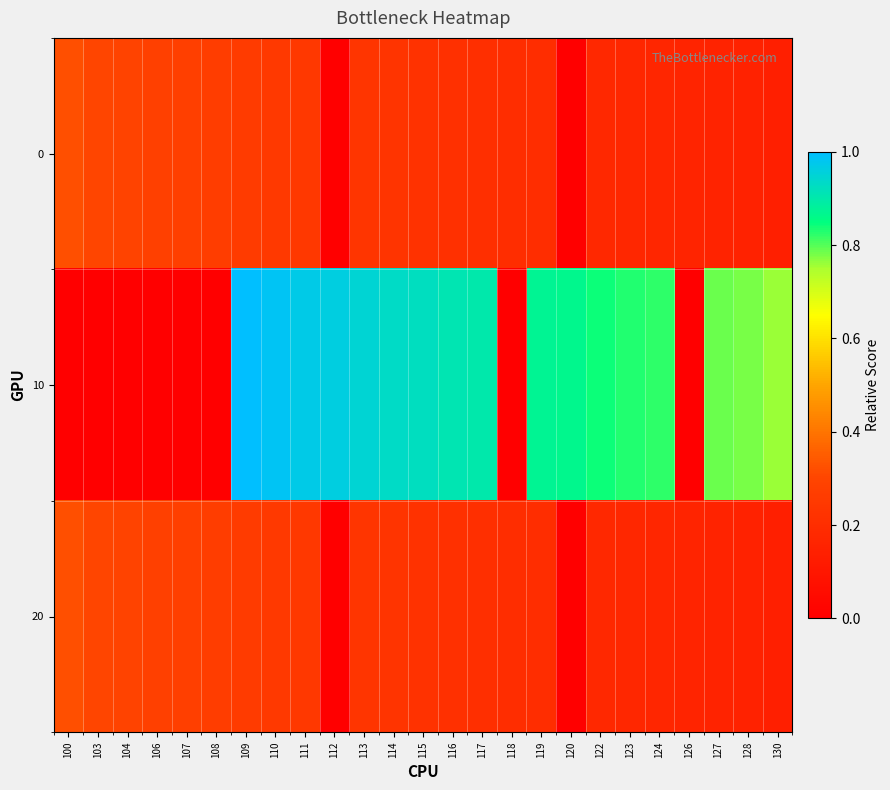

Reading right to left, transcribe all the data shown in this chart.

0: 130=0.1	128=0.1	127=0.2	126=0.2	124=0.2	123=0.2	122=0.2	120=0.0	119=0.2	118=0.2	117=0.2	116=0.2	115=0.2	114=0.2	113=0.2	112=0.0	111=0.2	110=0.3	109=0.3	108=0.3	107=0.3	106=0.3	104=0.3	103=0.3	100=0.3
10: 130=0.8	128=0.8	127=0.8	126=0.0	124=0.8	123=0.8	122=0.8	120=0.9	119=0.9	118=0.0	117=0.9	116=0.9	115=0.9	114=0.9	113=0.9	112=1.0	111=1.0	110=1.0	109=1.0	108=0.0	107=0.0	106=0.0	104=0.0	103=0.0	100=0.0
20: 130=0.1	128=0.1	127=0.2	126=0.2	124=0.2	123=0.2	122=0.2	120=0.0	119=0.2	118=0.2	117=0.2	116=0.2	115=0.2	114=0.2	113=0.2	112=0.0	111=0.2	110=0.3	109=0.3	108=0.3	107=0.3	106=0.3	104=0.3	103=0.3	100=0.3